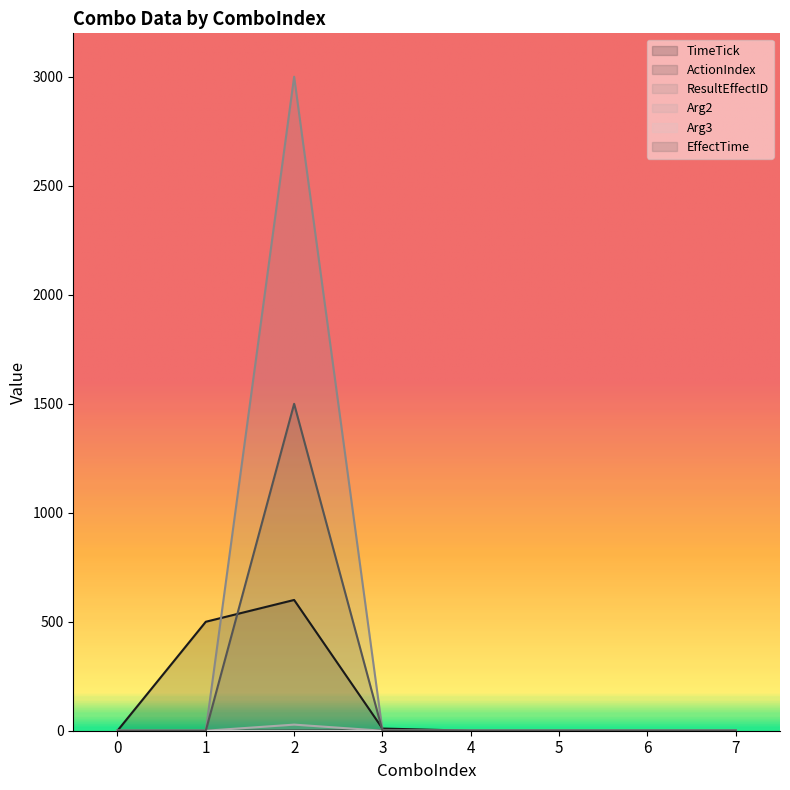

List the labels in order of EffectTime value, smallest first.

0, 1, 3, 4, 5, 6, 7, 2